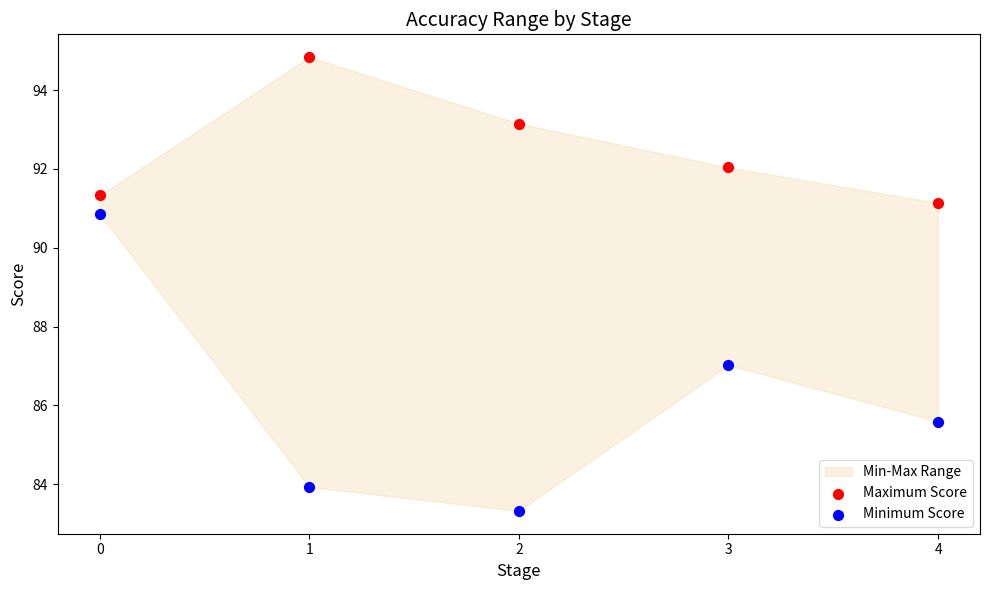

Across all data points, what is the range of X values (max minus min)?

1.0